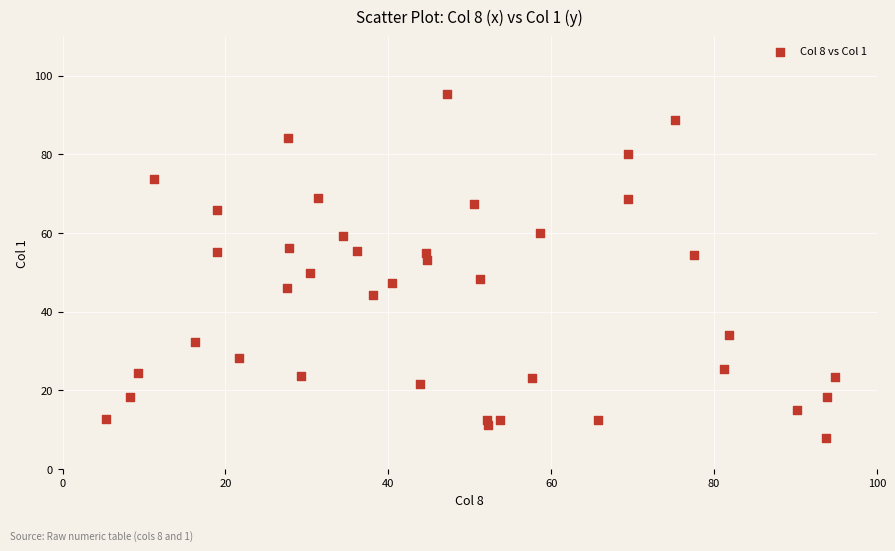

What is the range of X values (max minus min)?

89.6